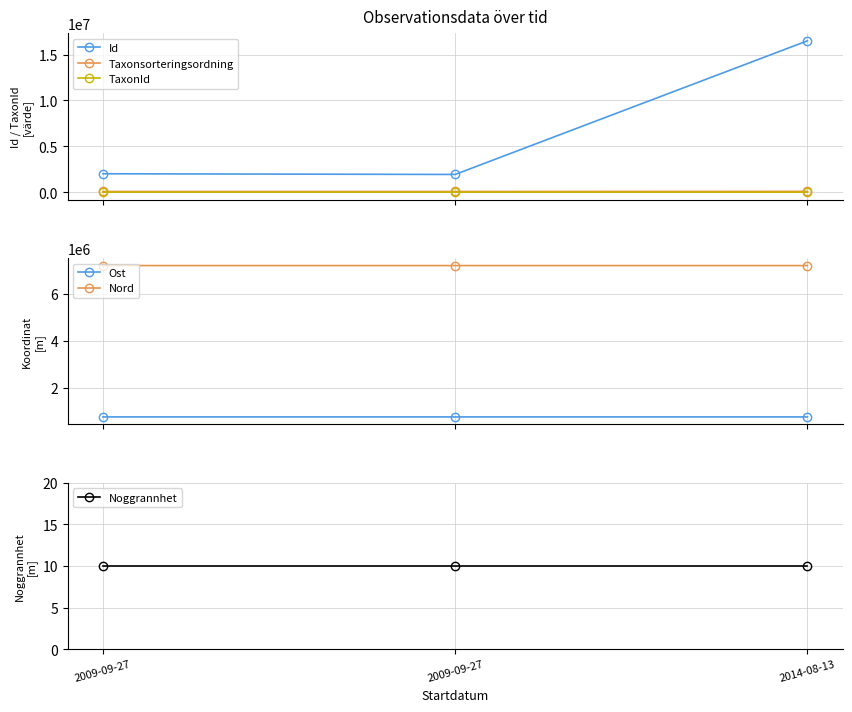

What is the spread (max minus min) of values at 2009-09-27?

7207035.8